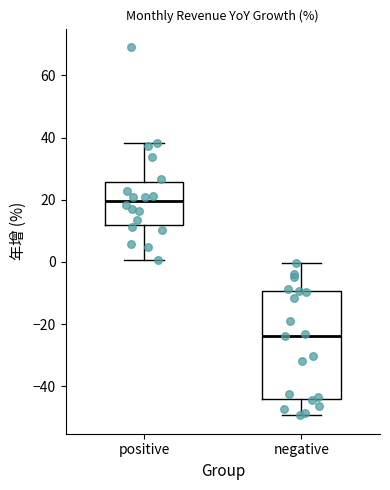

Reading left to right, transcribe this box plot: for each box, give where its median line is, the range the box spans, and where its two whiskers end, as read against the y-axis. The values are not printed on the chart, so give them approximately, as read against the axis.

positive: median 20, box 12 to 26, whiskers 0 to 38
negative: median -24, box -44 to -10, whiskers -50 to 0